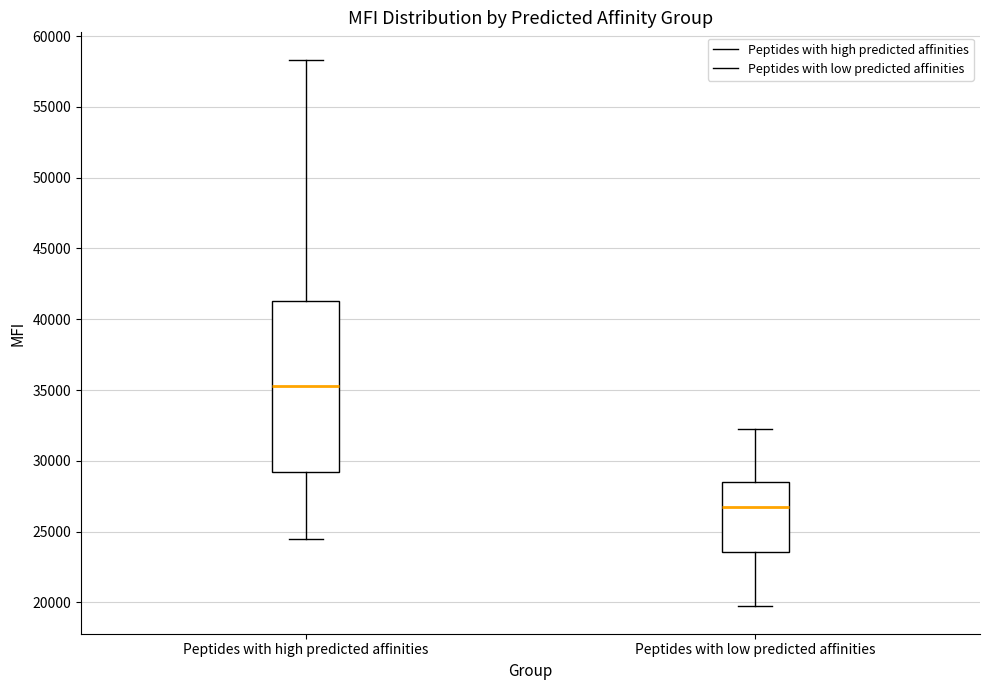

Which box's median line is the lowest?

Peptides with low predicted affinities